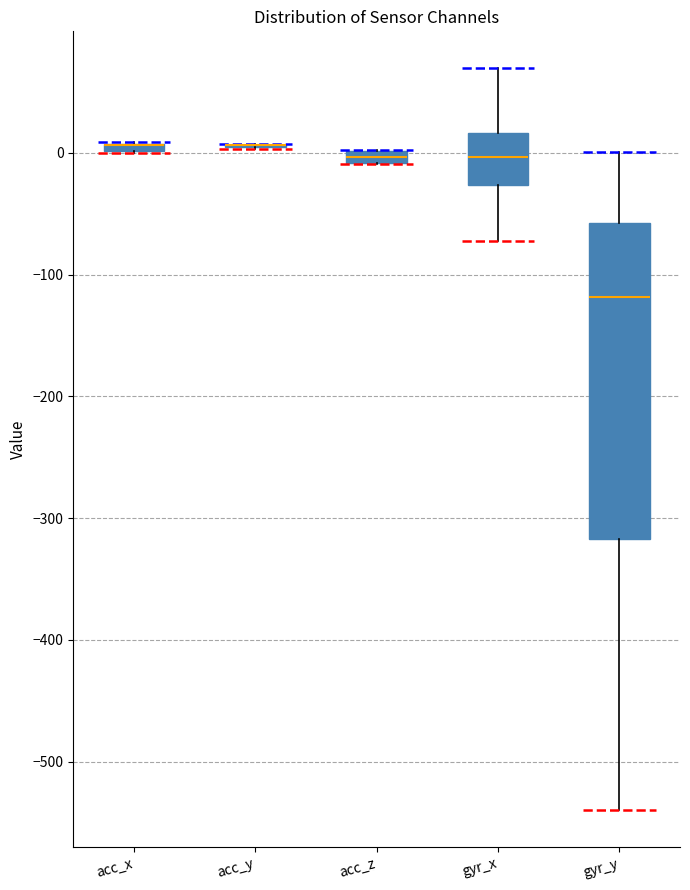

Where is the lower edge of the box for gyr_y on the y-axis? The values are not printed on the chart, so give them approximately, as read against the axis.

-320